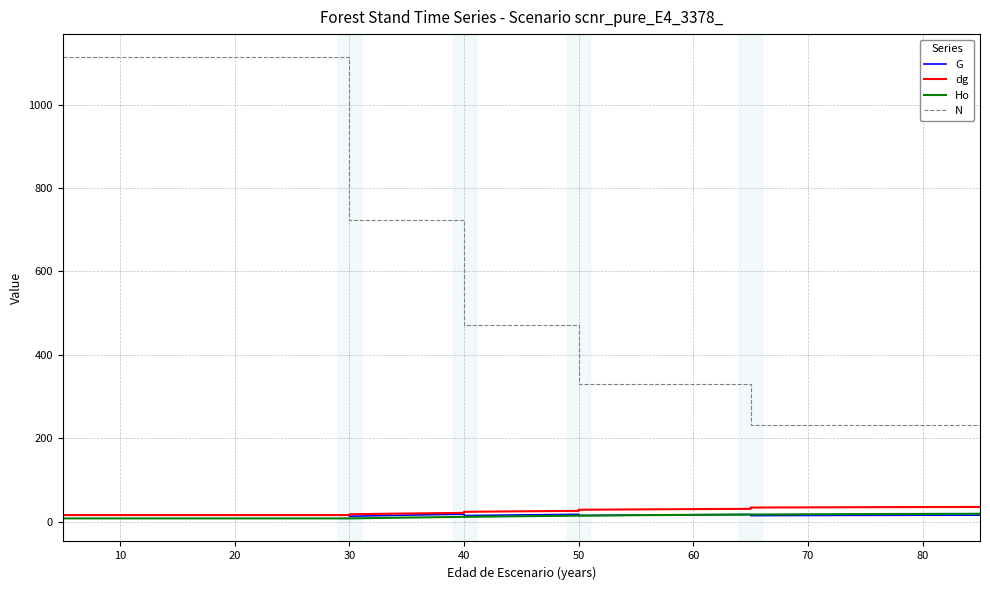

What is the lowest value of the G series?

12.8